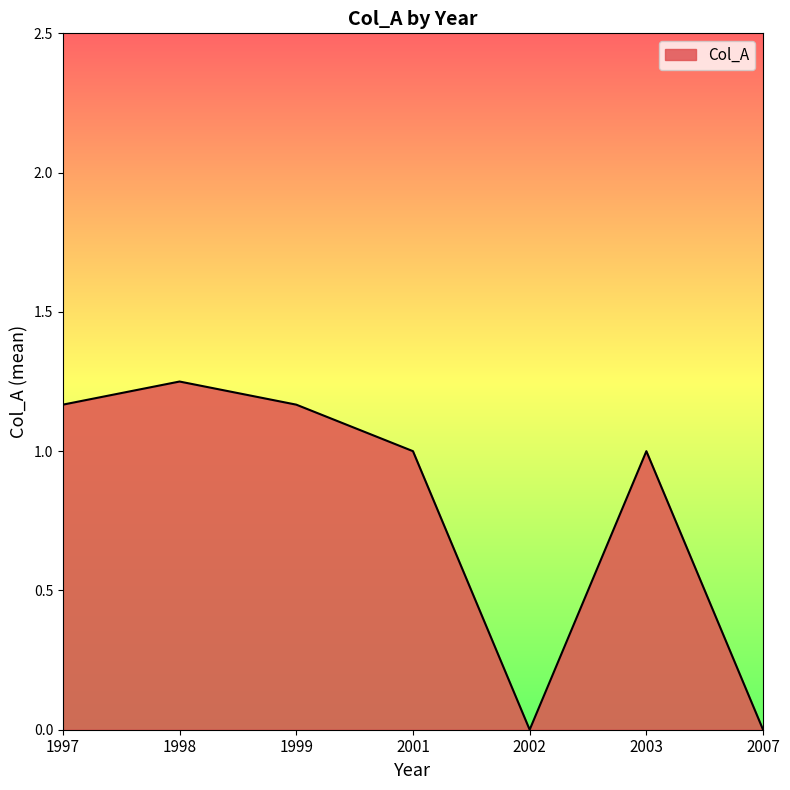

Which has a higher value, 1997 or 2001?

1997